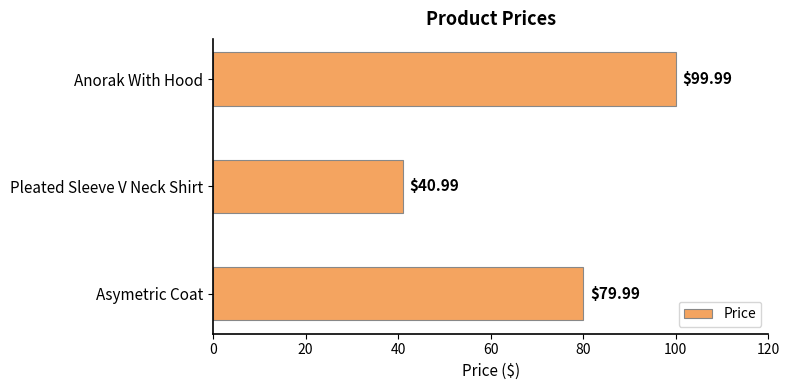

How many values exceed 79?

2